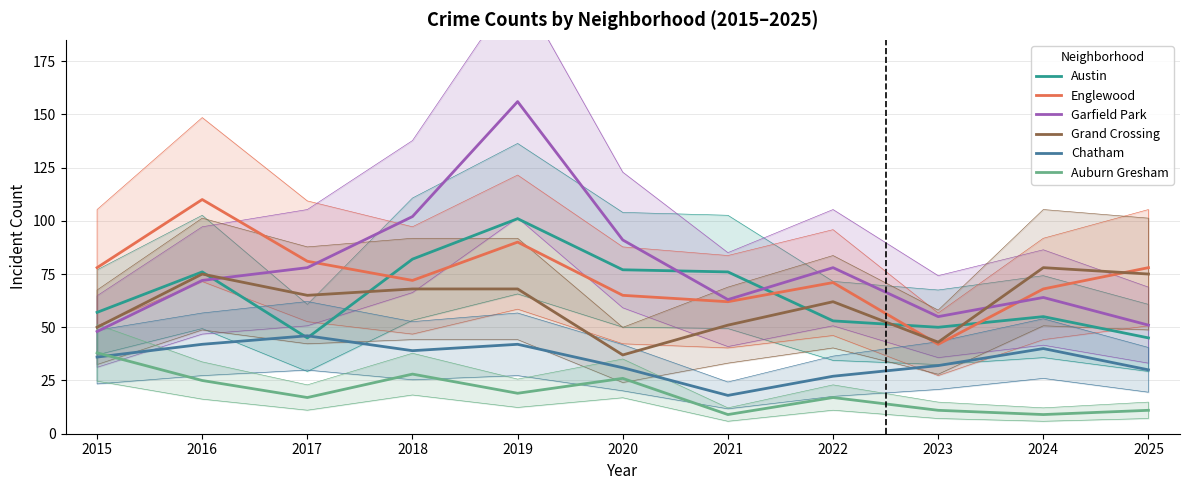

Where does the Auburn Gresham series first go above 17?

2015